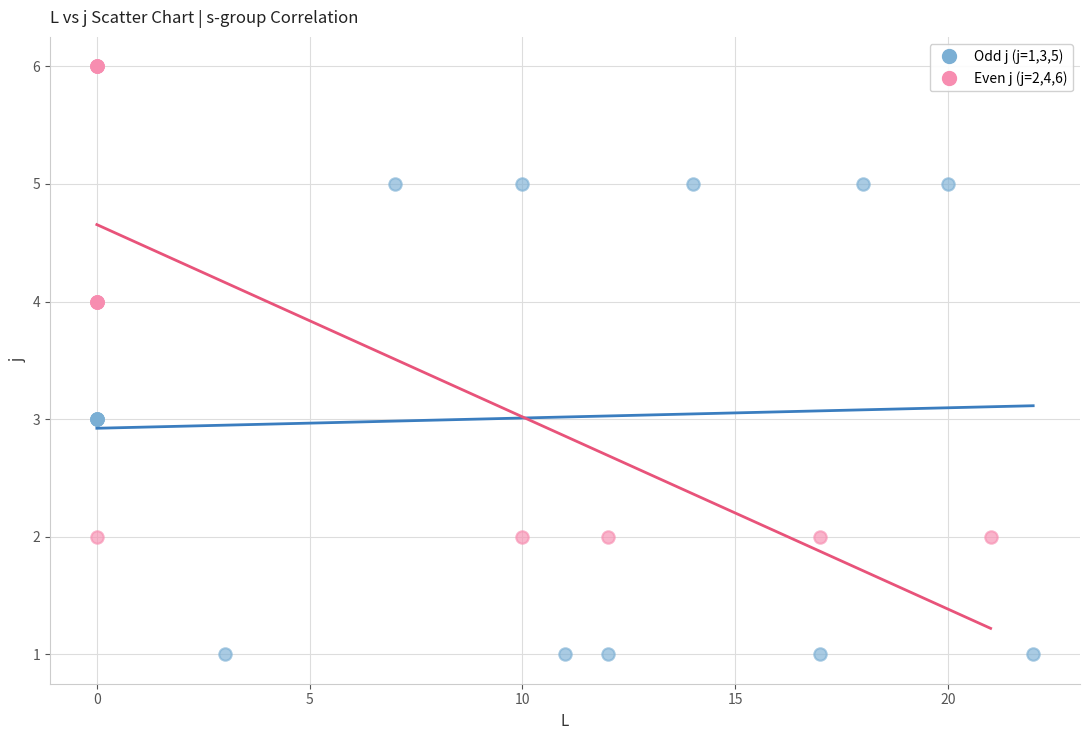

Which series contains the lowest Y value?

Odd j (j=1,3,5)